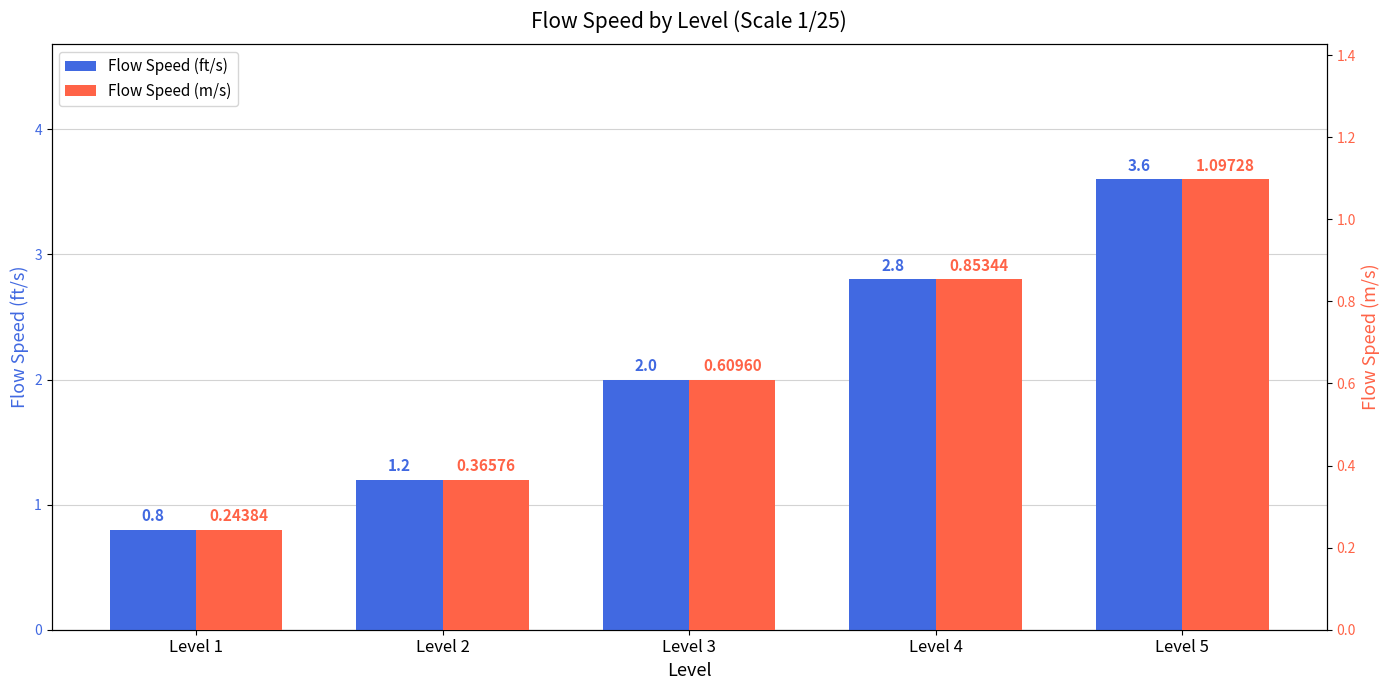

Rank the series by their maximum value, from lowest to highest.

Flow Speed (m/s), Flow Speed (ft/s)